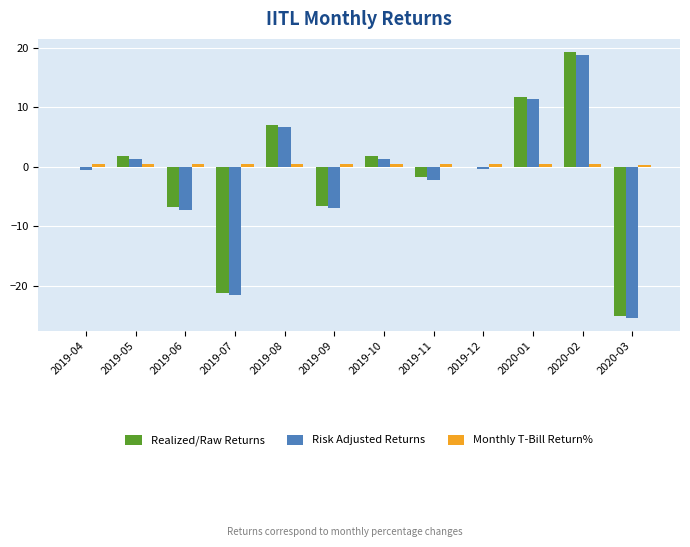

Count the Monthly T-Bill Return% values in the range 0 to 1.

12